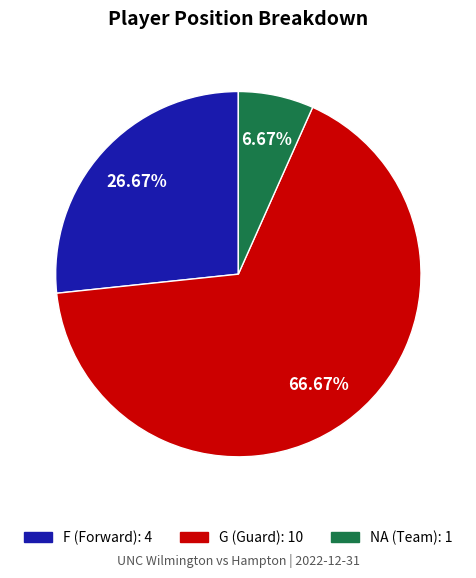

Which has a higher value, F or NA?

F